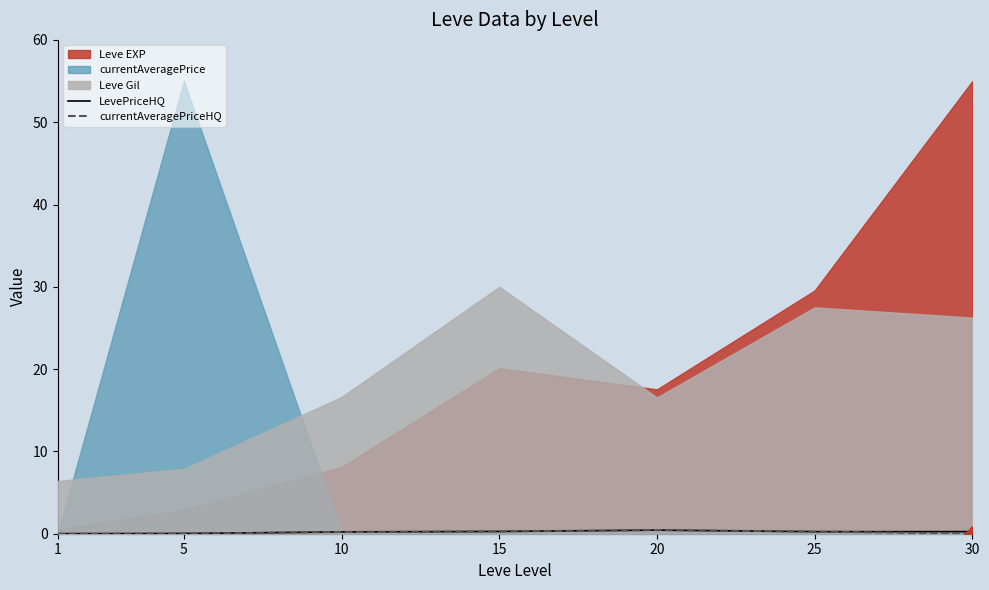

At which category is the sum across all series the highest?

20